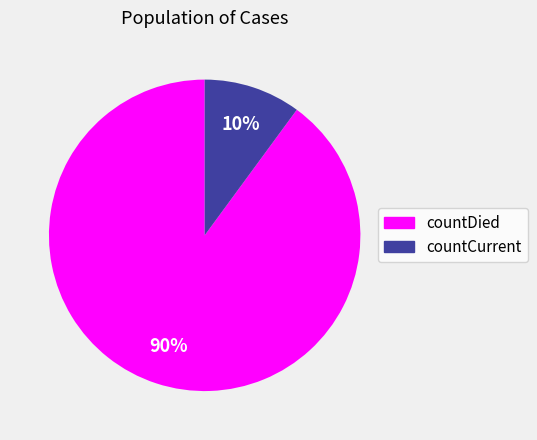

To the nearest percent, what portion does countCurrent represent?

10%